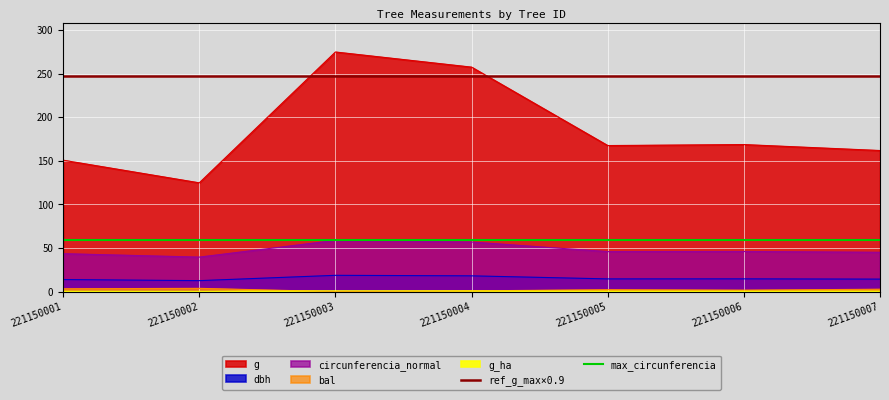

What is the value of the ref_g_max×0.9 point at the 2nd from the left?

247.2